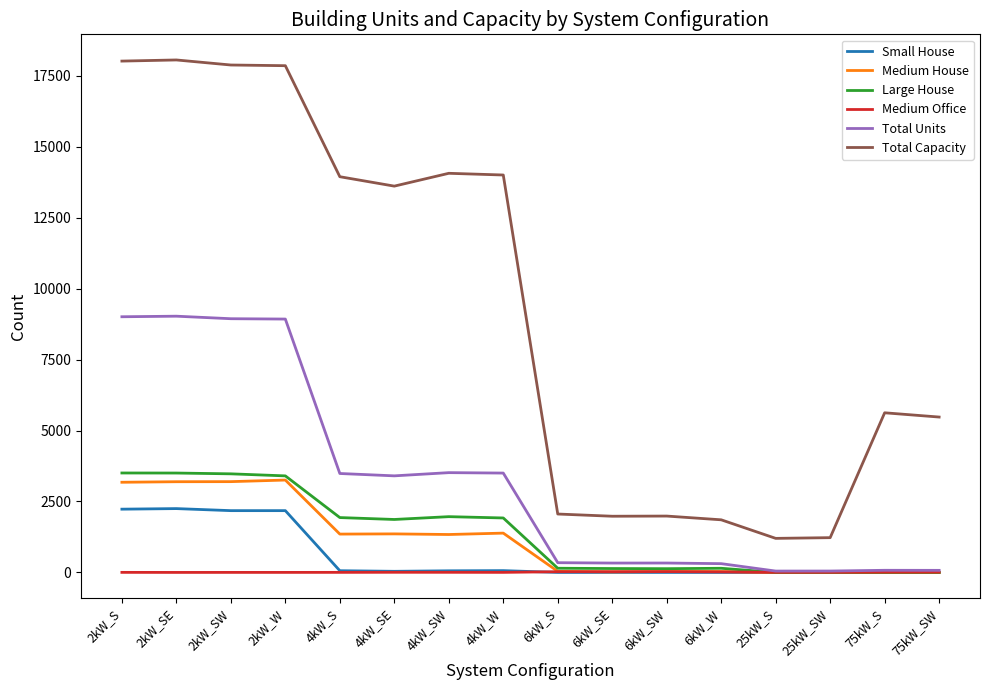

The value of Total Capacity at 6kW_S is 2058. True or false?

True